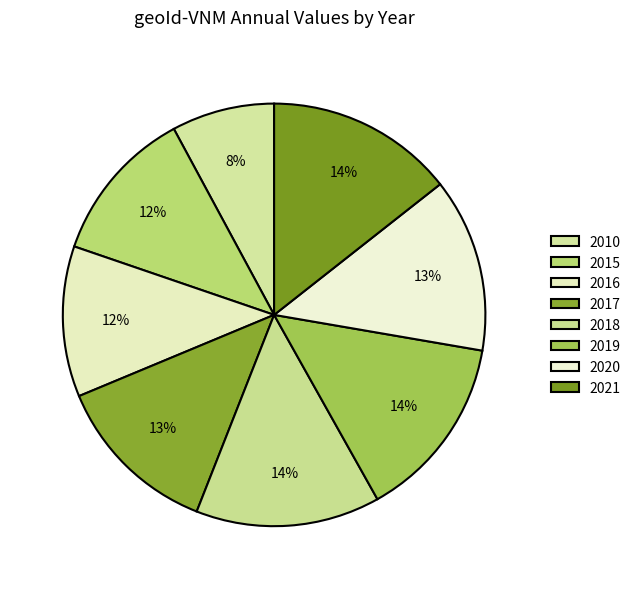

How many slices are in this pie chart?

8